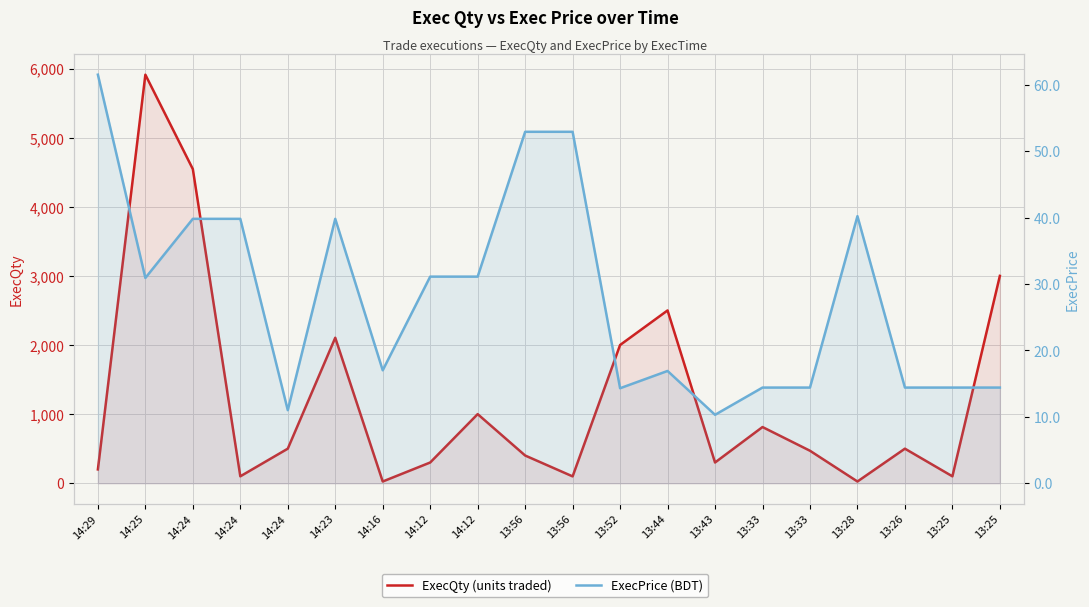

What is the sum of all ExecPrice (BDT) values?

561.5